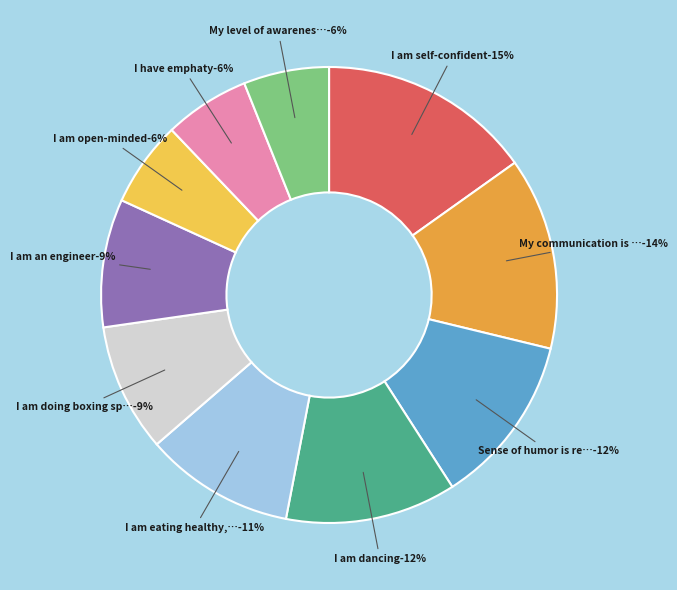

How much of the chart is everything except I am open-minded?

93.9%